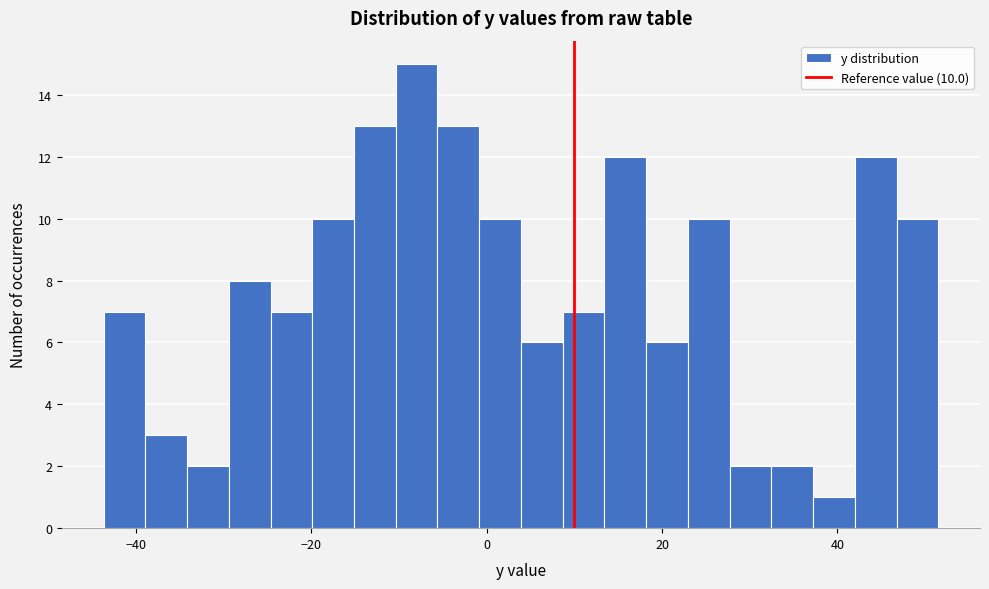

Read against the x-axis, roughly where is the centre of the tallest bar?

-8